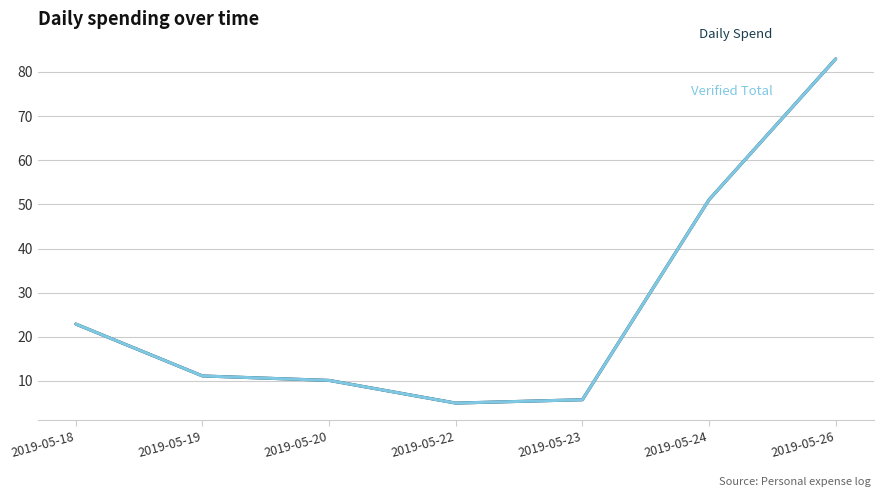

Which category has the highest value across all series?

2019-05-26